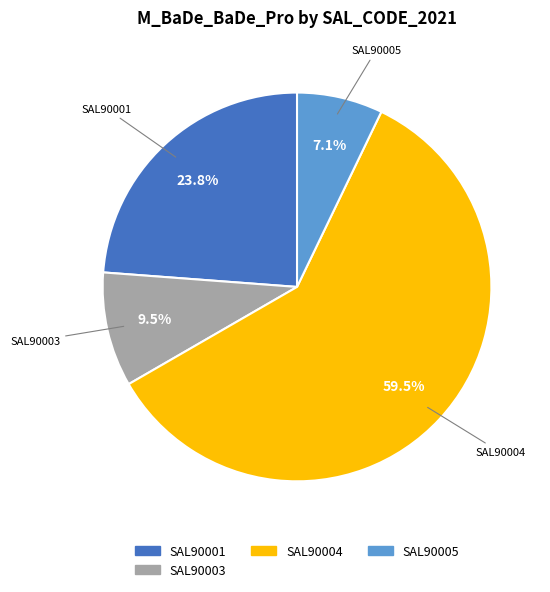

What is the largest slice in the pie chart?

SAL90004